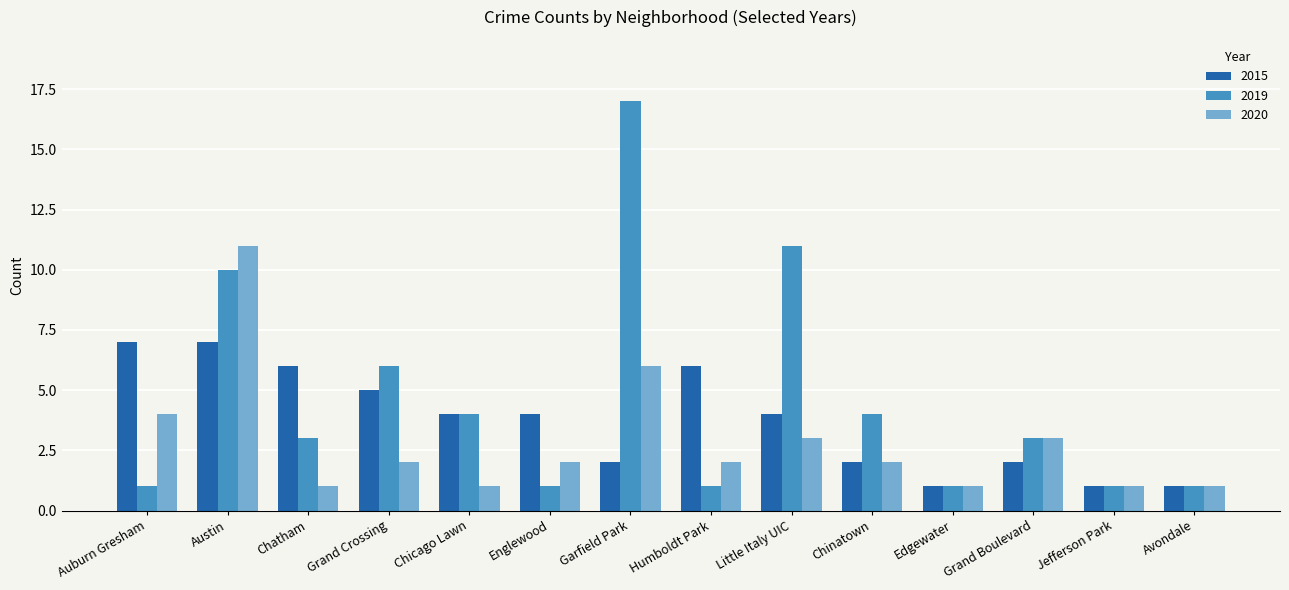

What is the sum of all 2019 values?

64